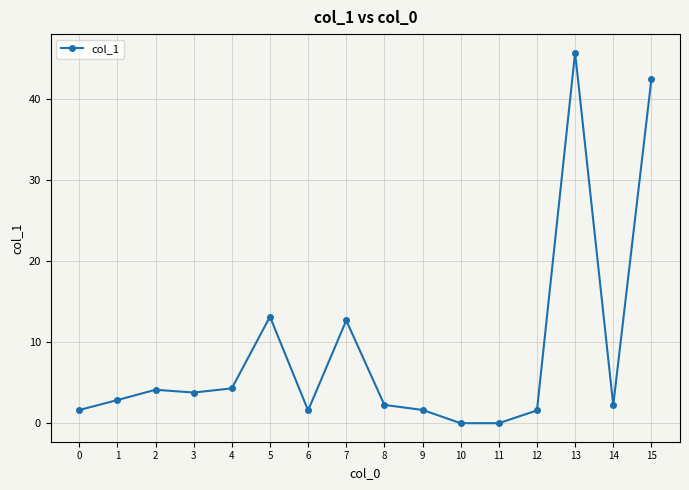

At which category does the chart reach its peak across all series?

13